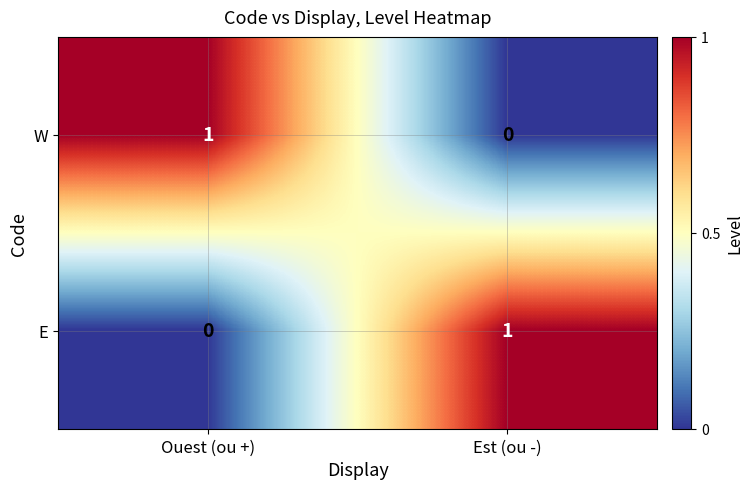

What is the total value across all series at Est (ou -)?

1